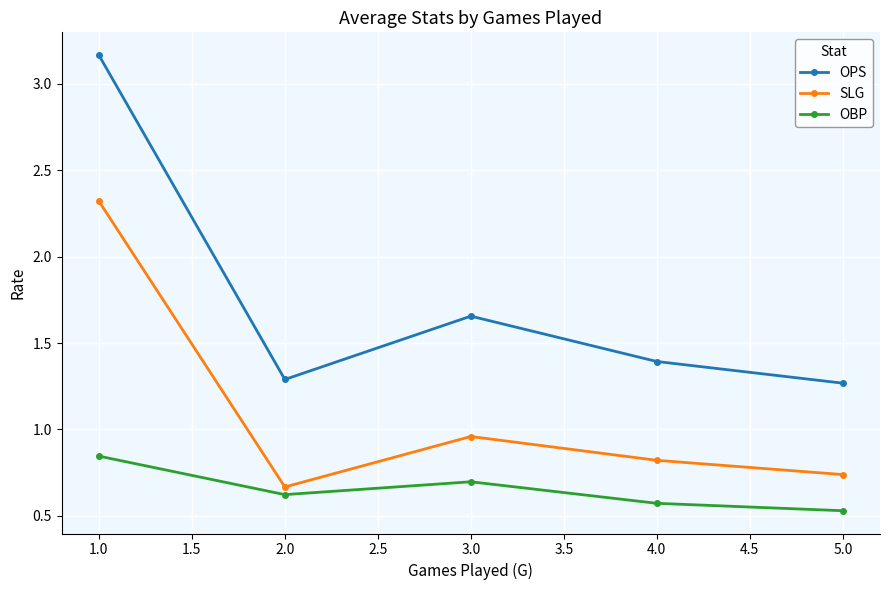

Which series has the largest range (max minus min)?

OPS